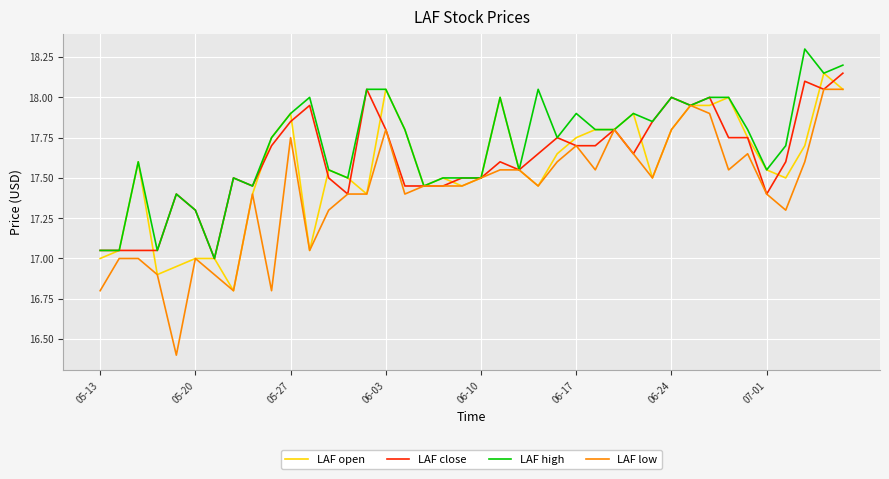

Which series has the largest range (max minus min)?

LAF low